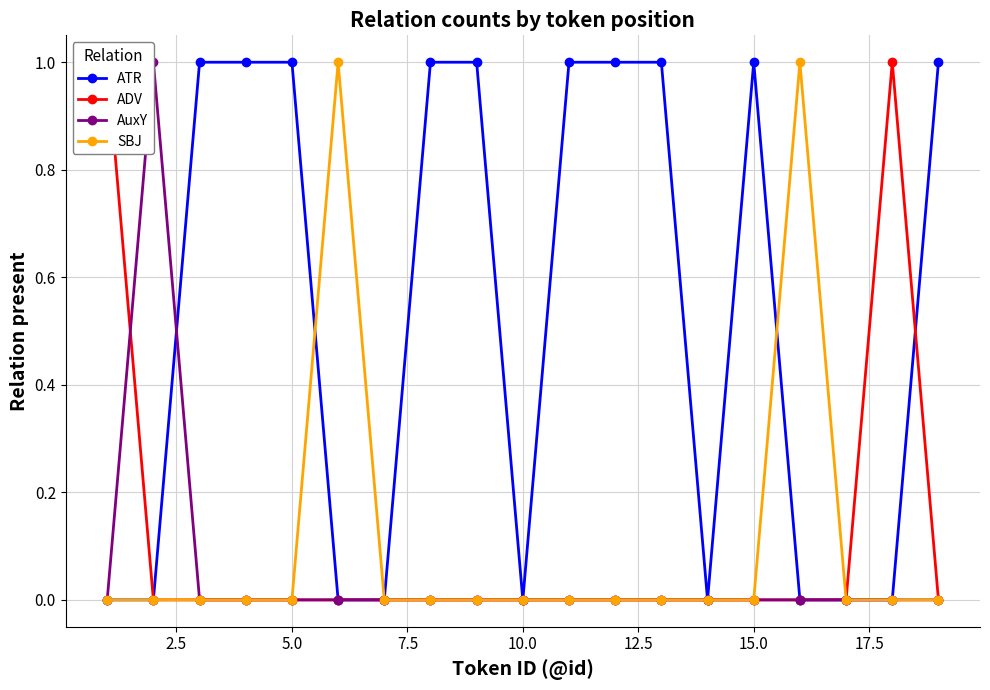

True or false: ATR has more than 0 points higher than both neighbors.

True